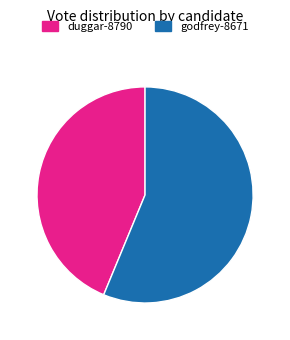

What is the smallest slice in the pie chart?

duggar-8790